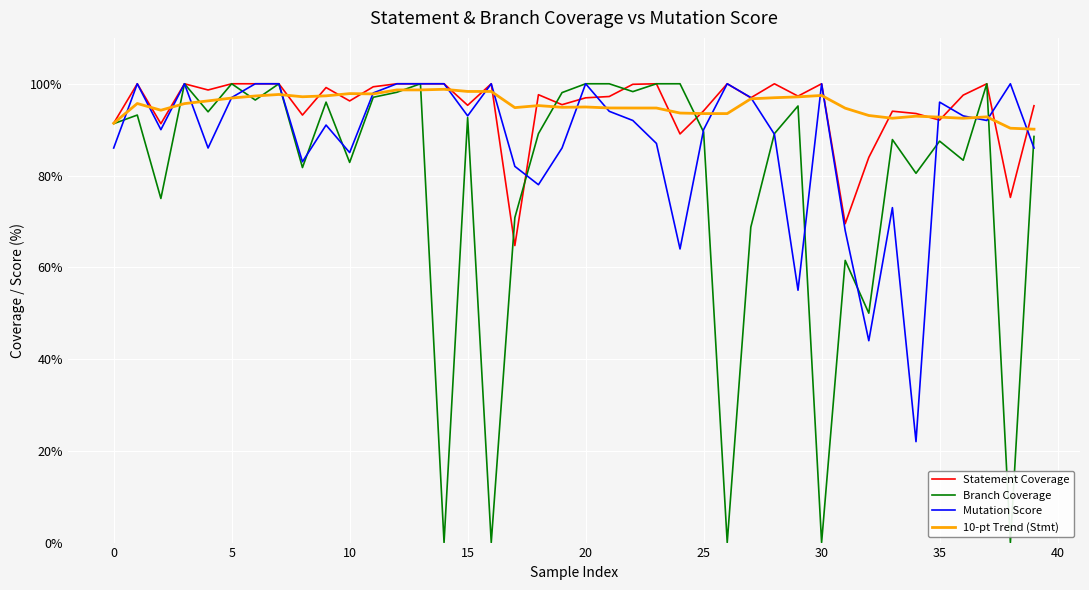

Which series has the largest range (max minus min)?

Branch Coverage